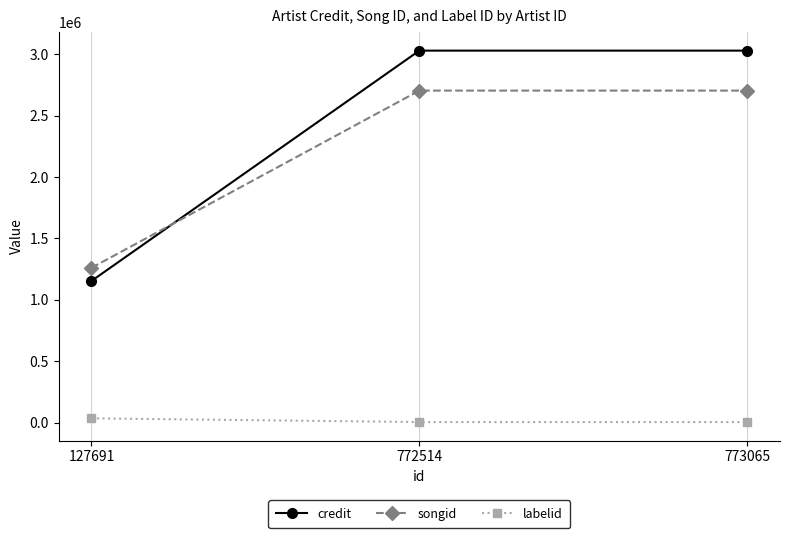

Which series has the widest spread of values?

credit